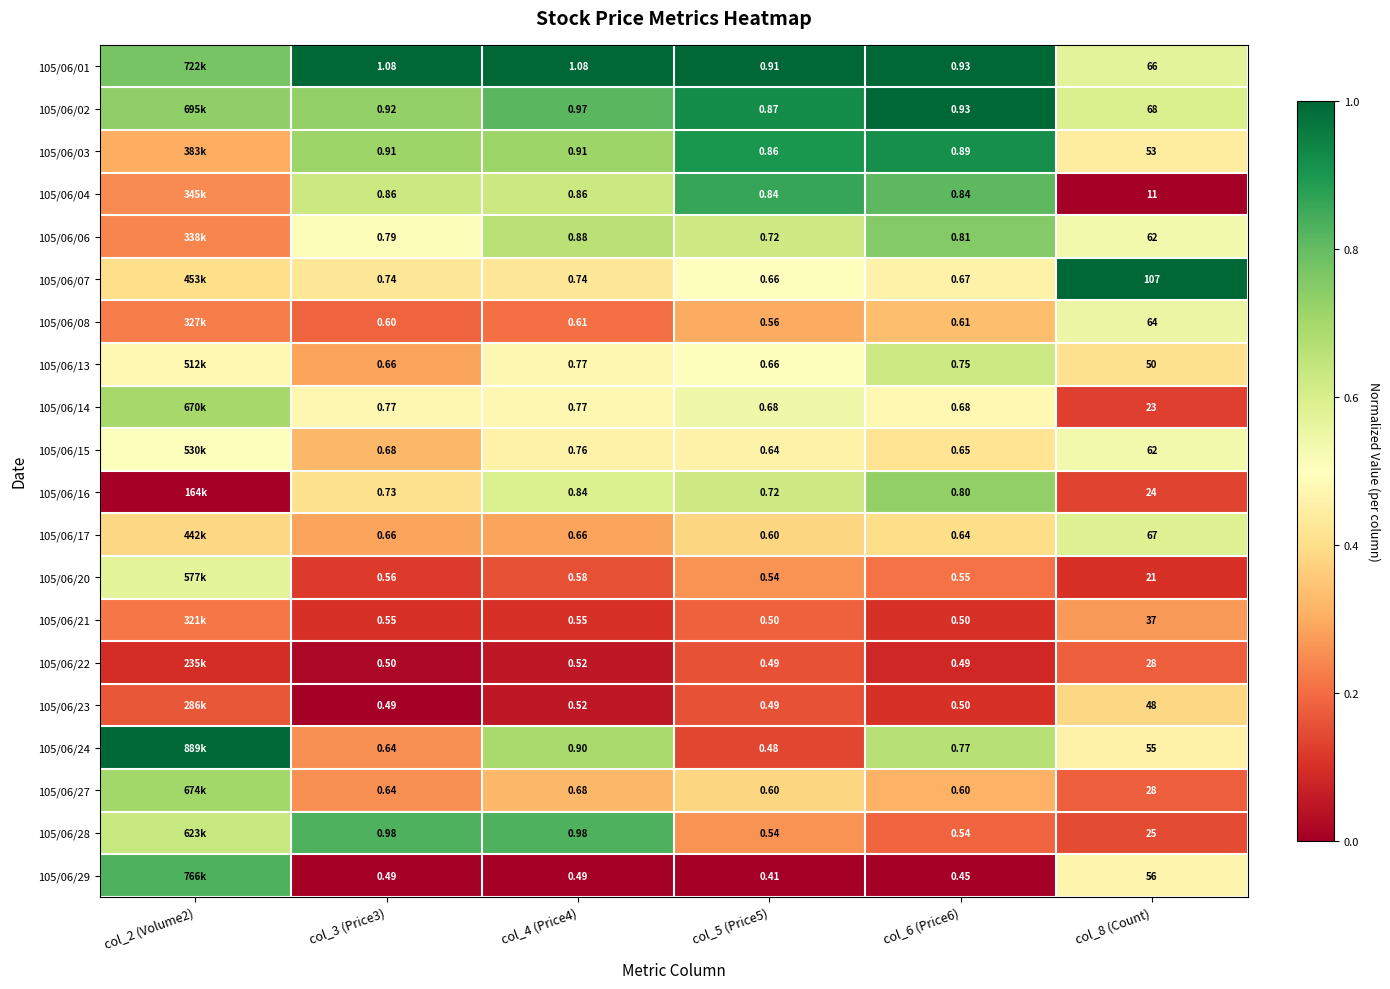

Which has a higher value, col_8 (Count) or col_5 (Price5)?

col_5 (Price5)